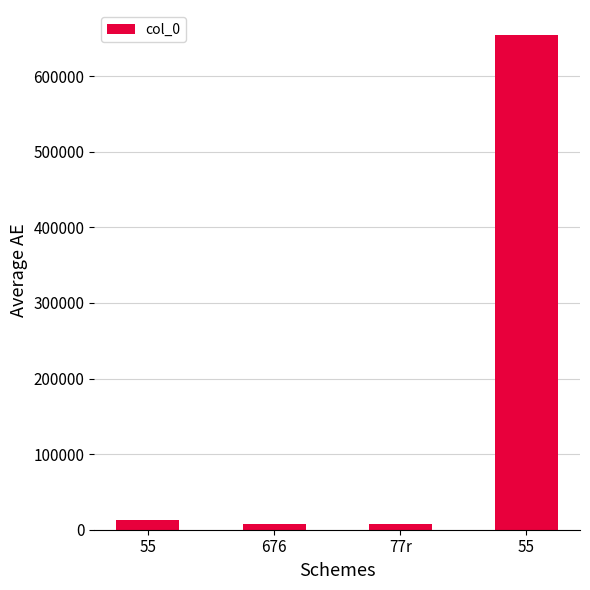

Rank the categories by value from highest to lowest.

55, 55, 676, 77r